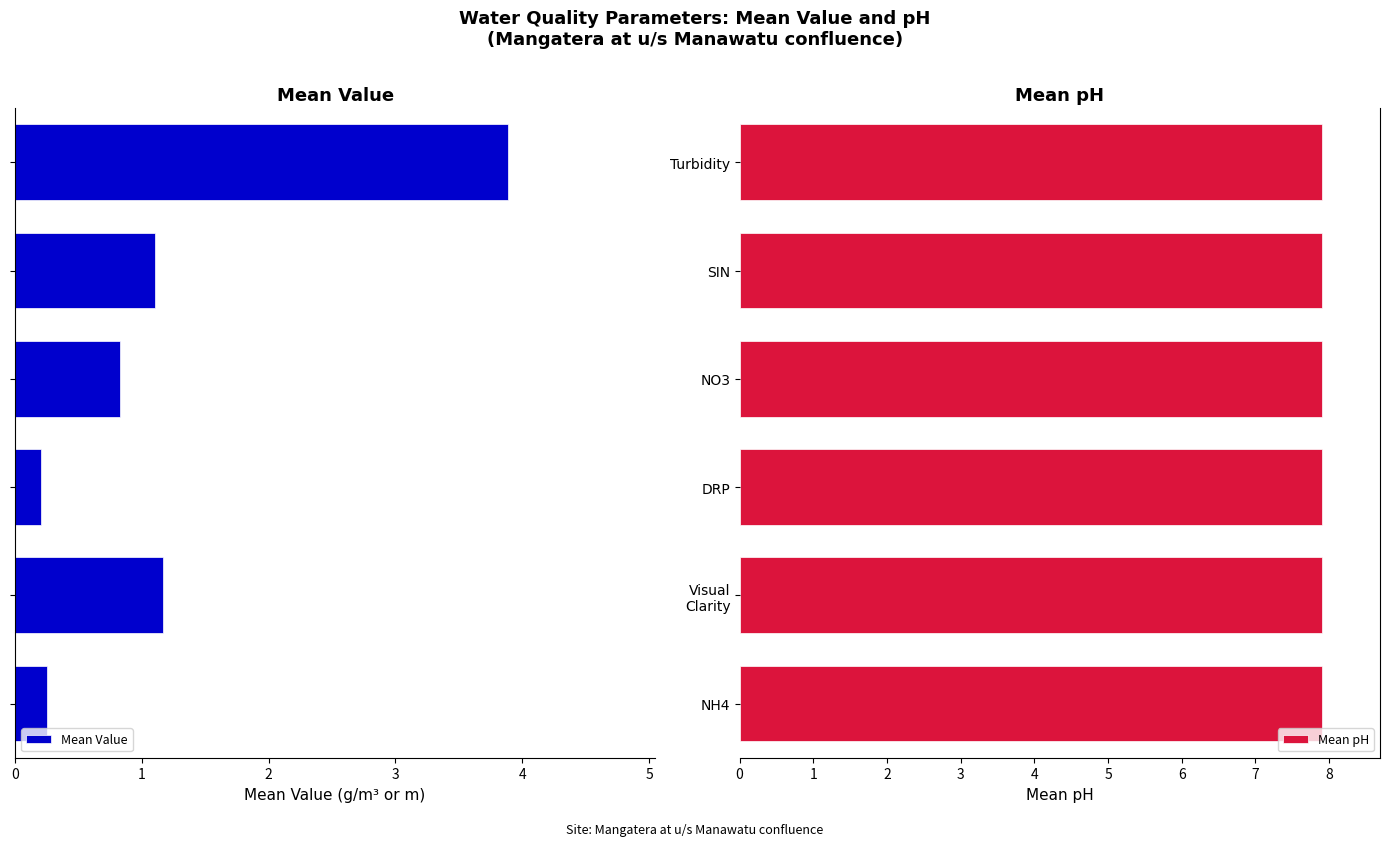

What is the value of the Mean Value bar at the 2nd from the left?

1.2